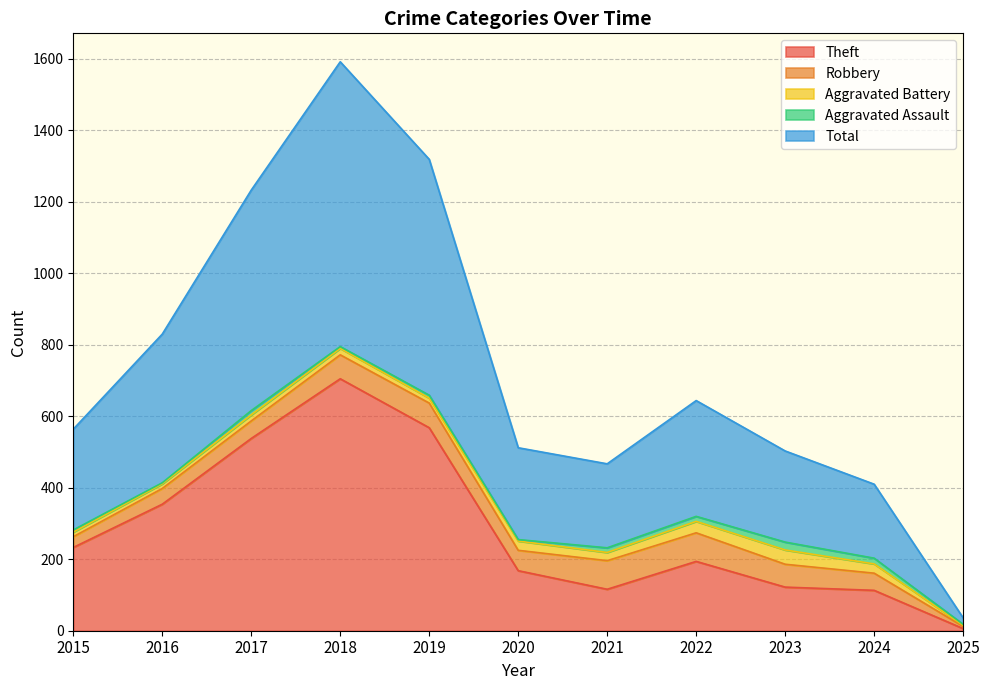

Where is the first local maximum for Theft?

2018